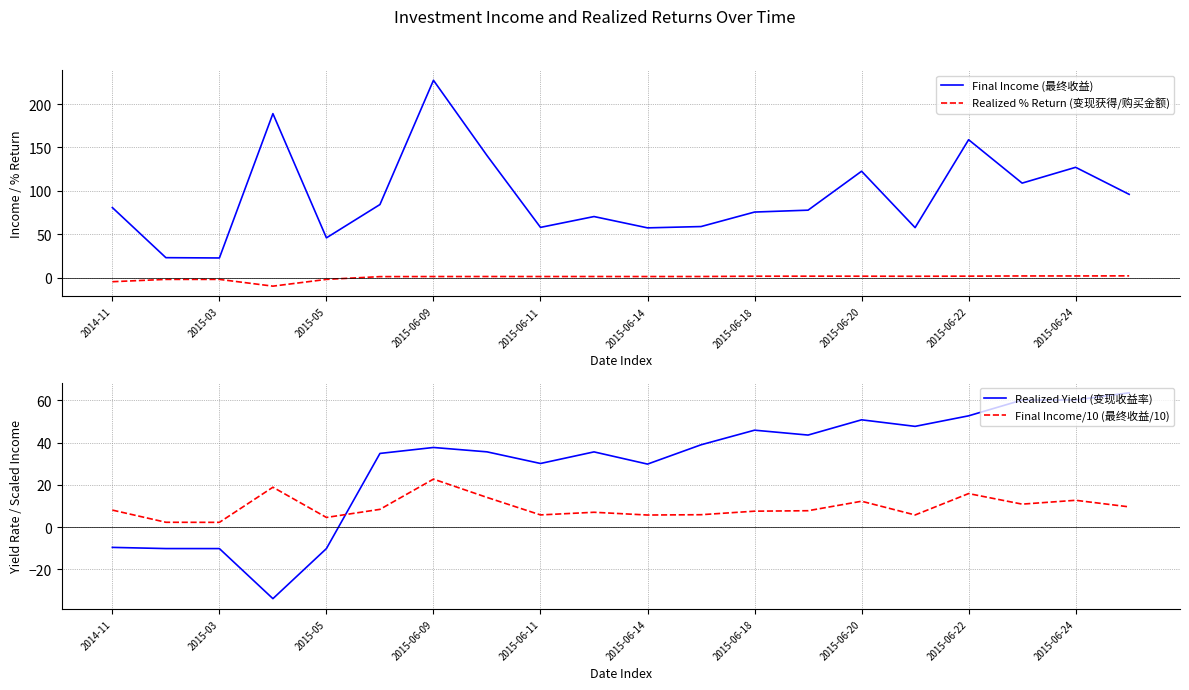

What is the value of the Realized Yield (变现收益率) point at the 15th from the left?

50.8